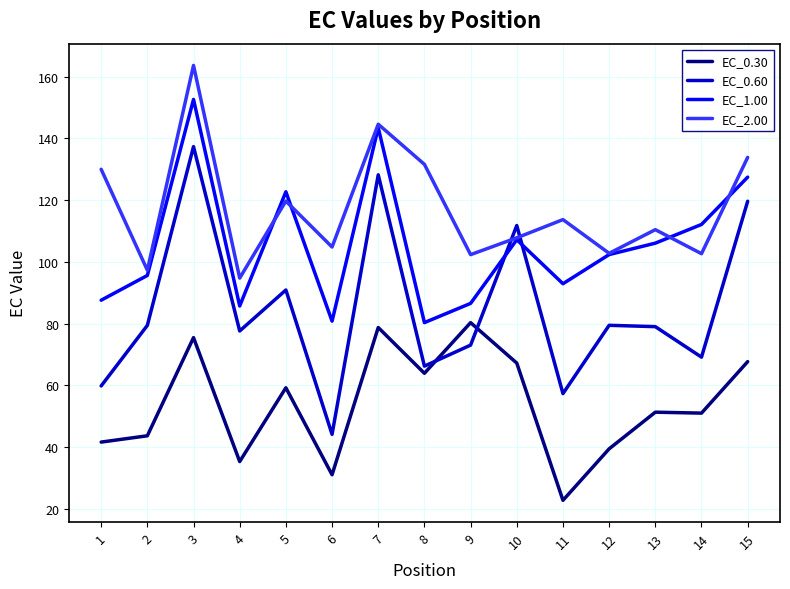

Where is the first local maximum for EC_1.00?

3